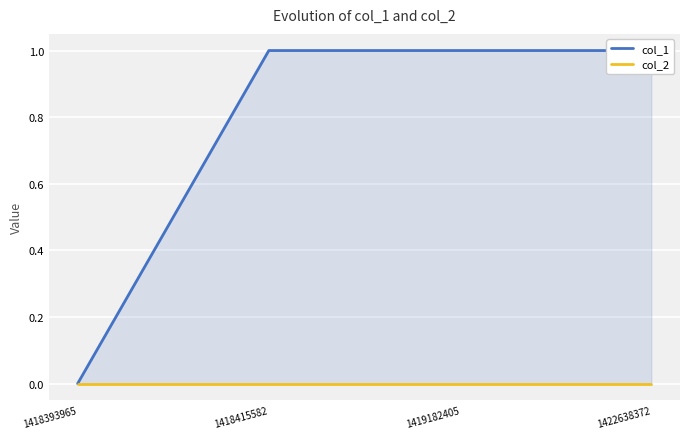

At which category is the sum across all series the highest?

1418415582